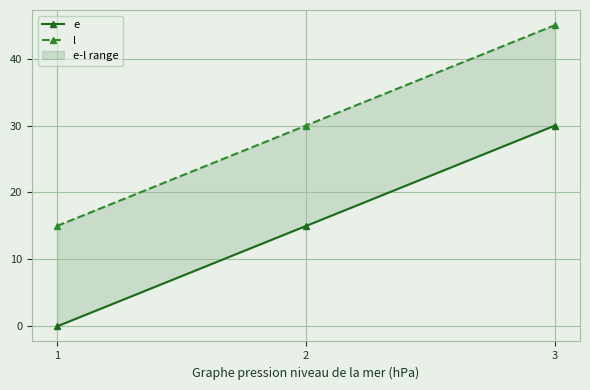

Reading left to right, list all the values displayed in this chart.

e: 0	15	30
l: 15	30	45